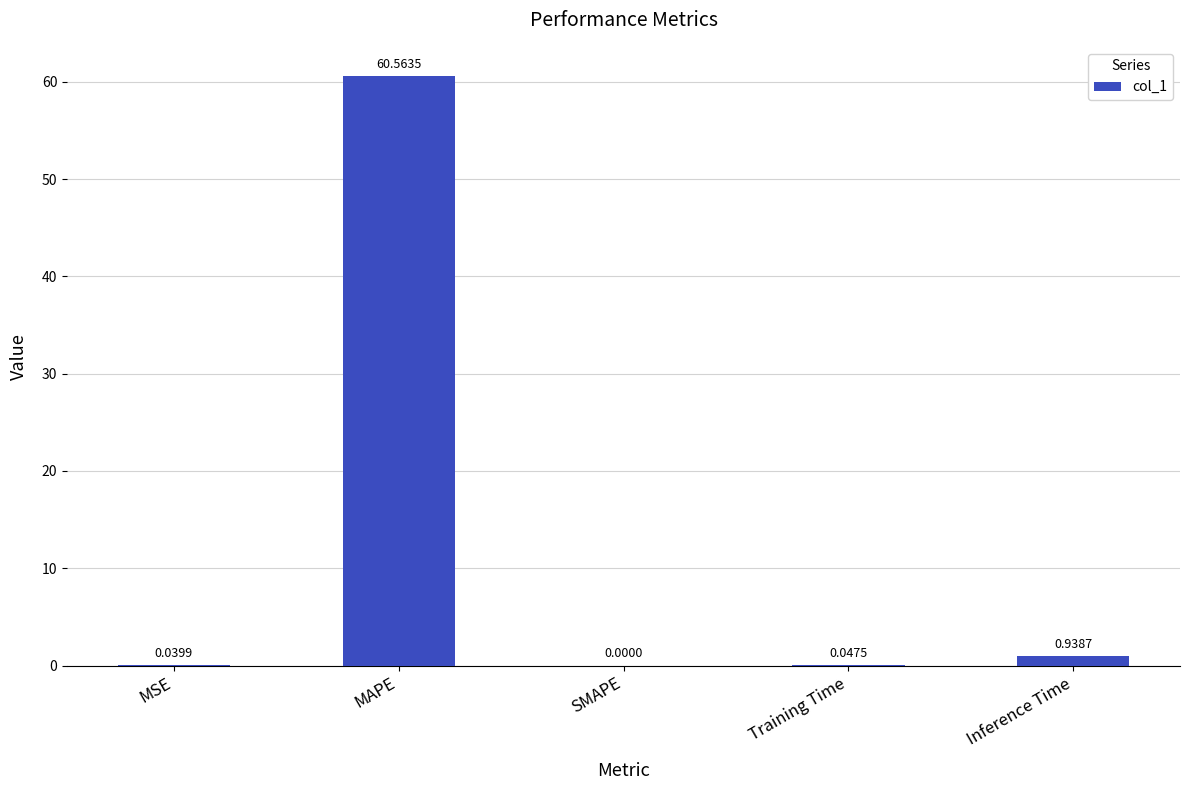

Where is the data nearest to the value 30?

Inference Time